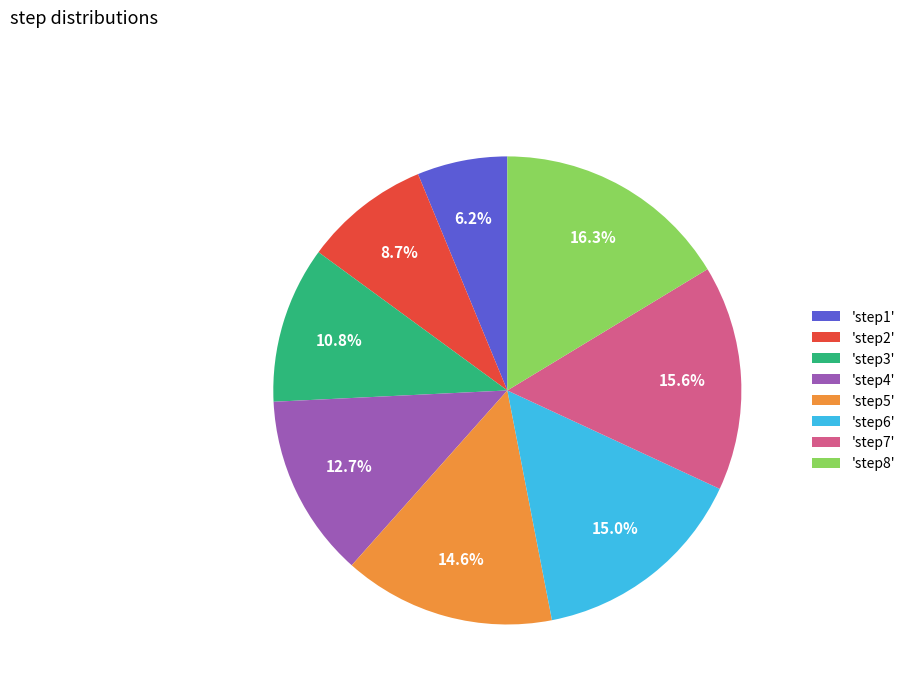

What percentage is NOT represented by 'step1'?

93.8%